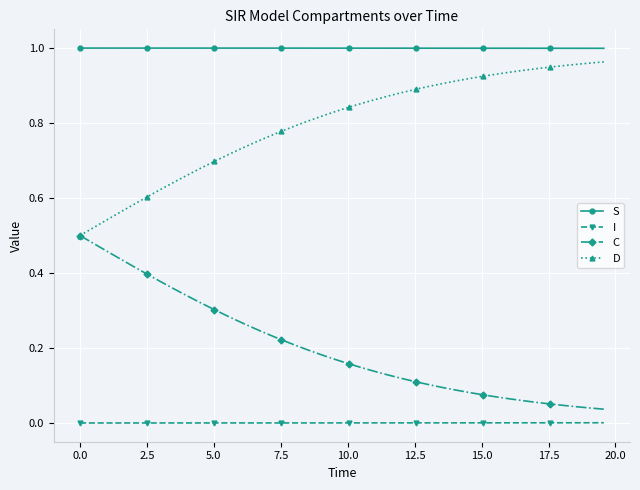

What is the sum of all D values?

31.9